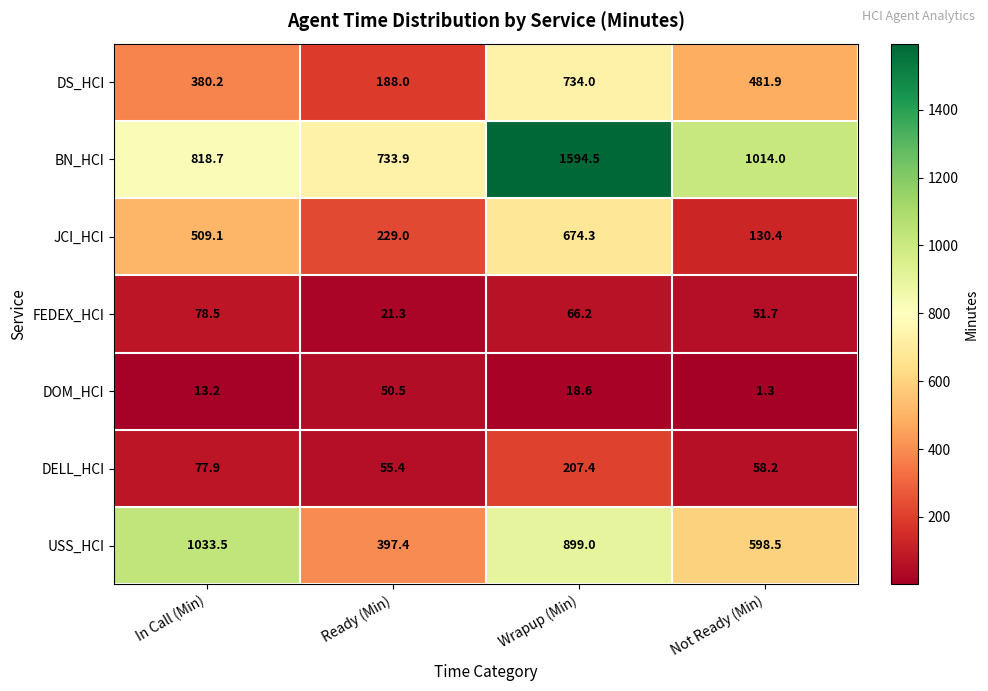

What is the total value across all series at Ready (Min)?

1675.5